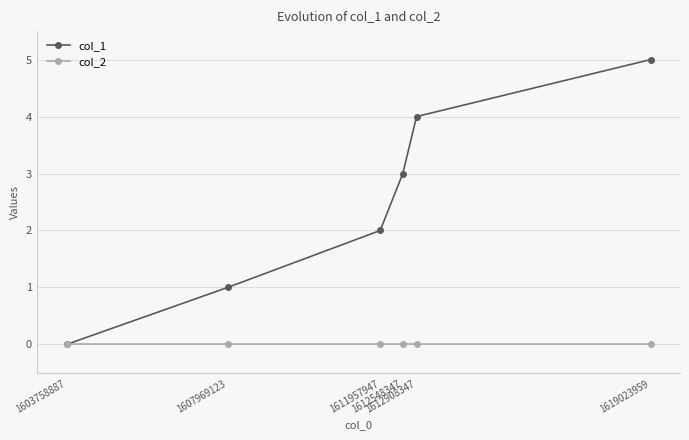

Is it true that col_2 equals 0 at 1612548347?

True